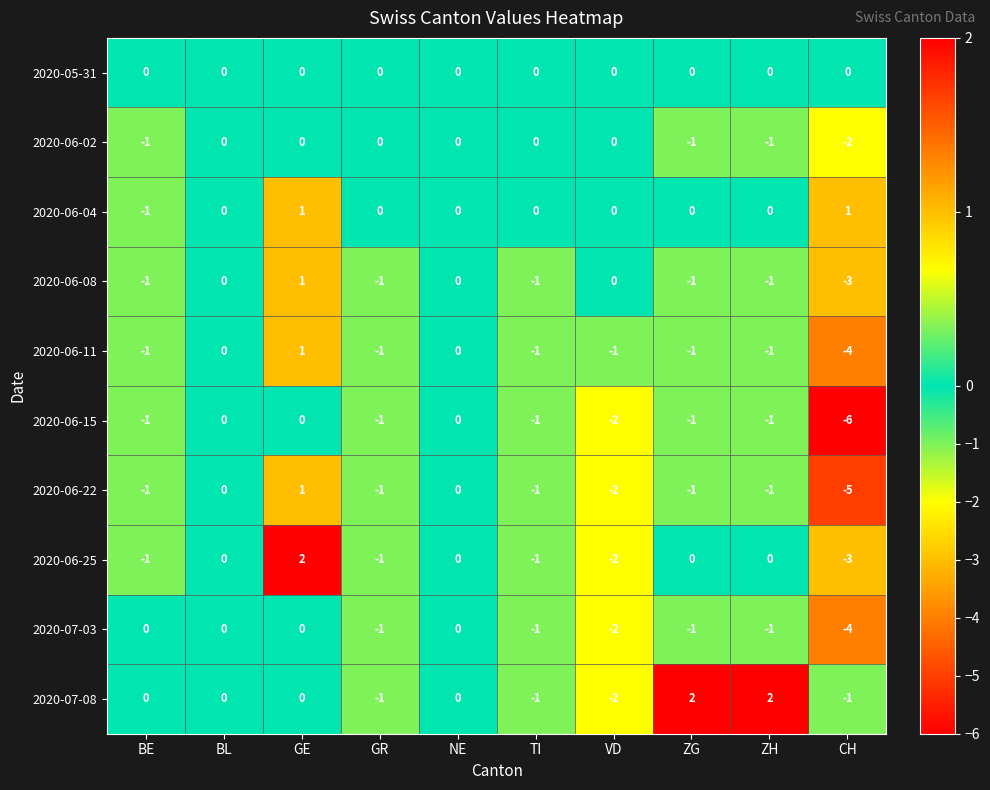

The 2020-06-08 series shows 0 at TI. True or false?

False